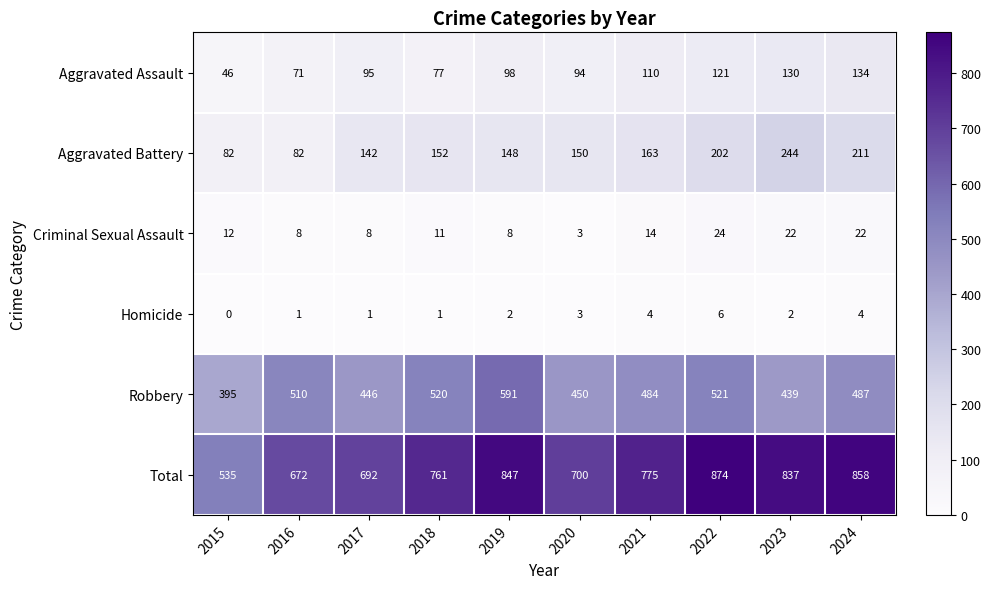

What is the difference between the highest and lowest values at 2020?

697